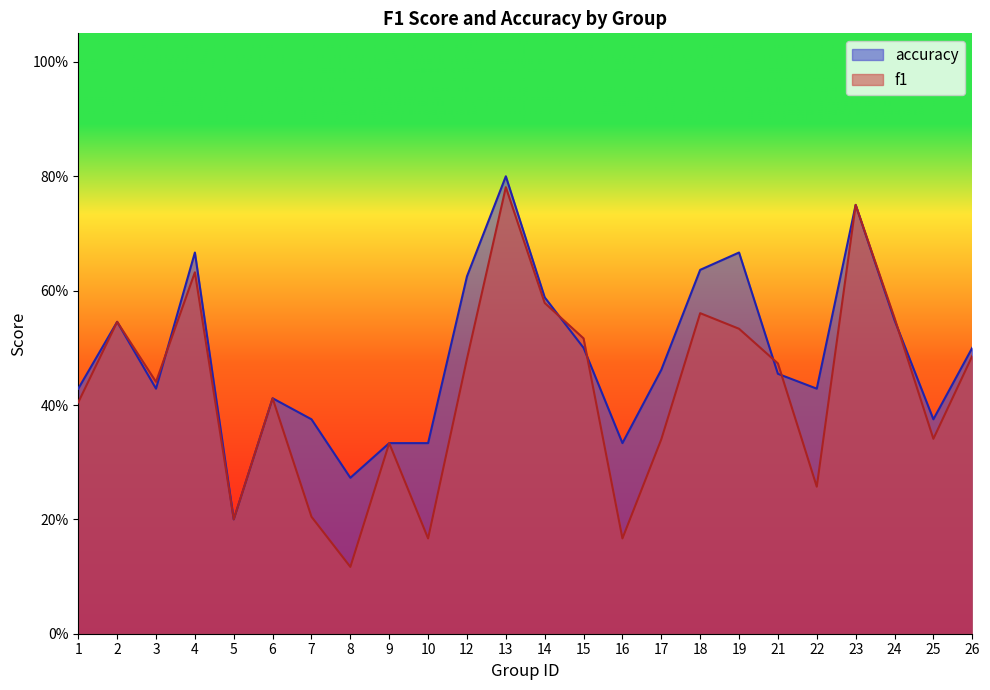

What is the difference between the f1 values at 5 and 22?

0.1